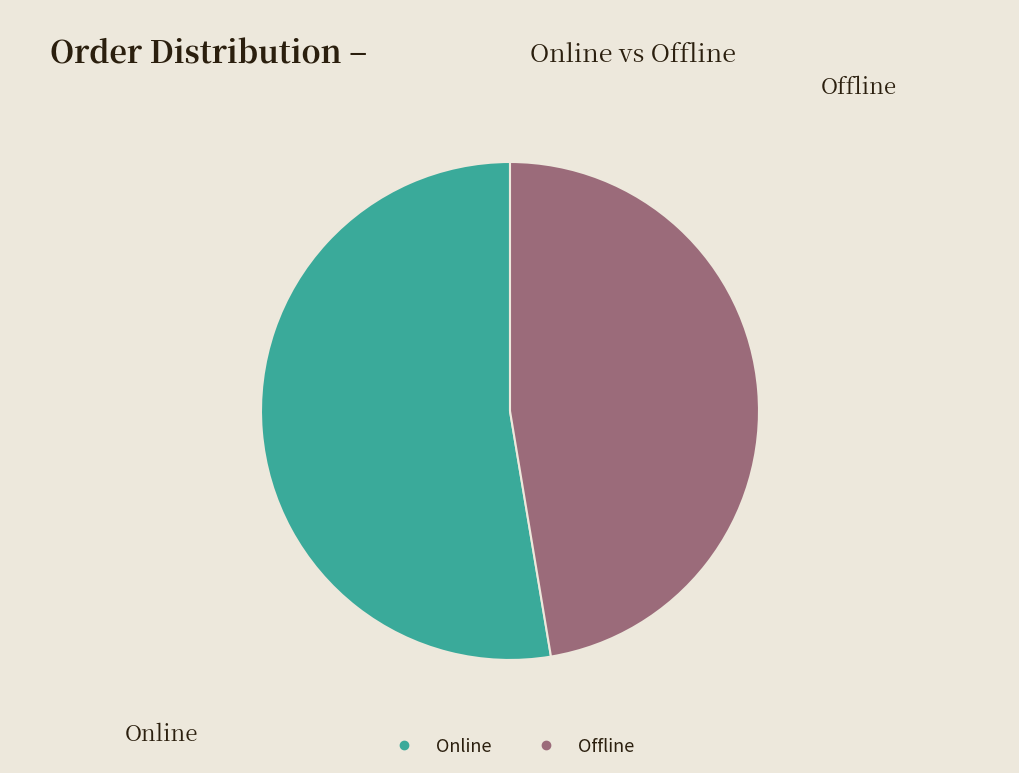

Rank the categories by value from highest to lowest.

Online, Offline